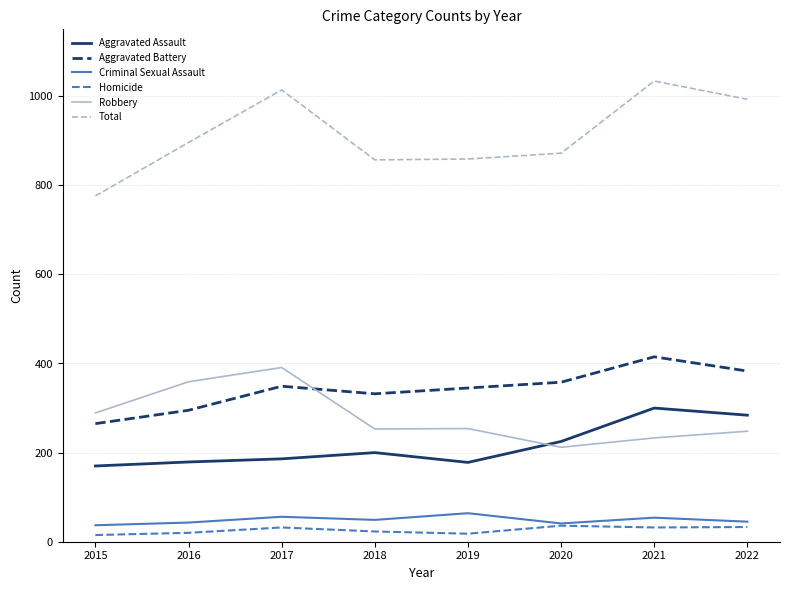

Is it true that Aggravated Assault equals 186 at 2017?

True